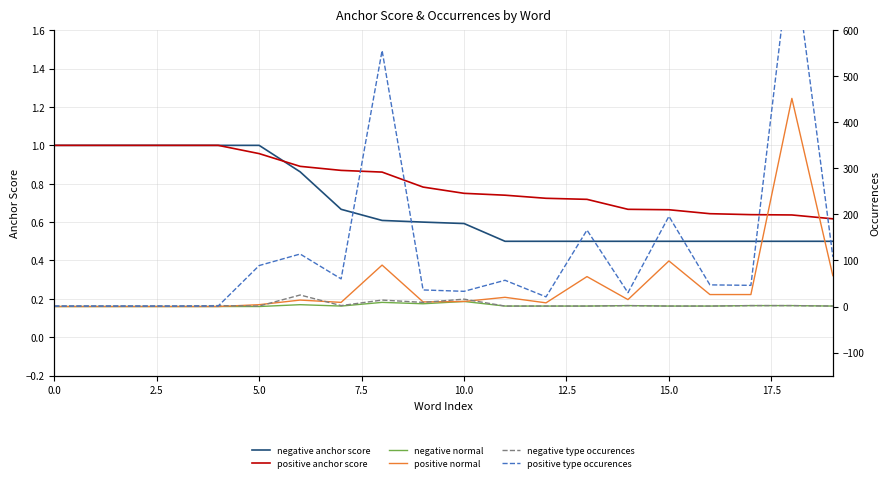

How many series are shown in this chart?

6